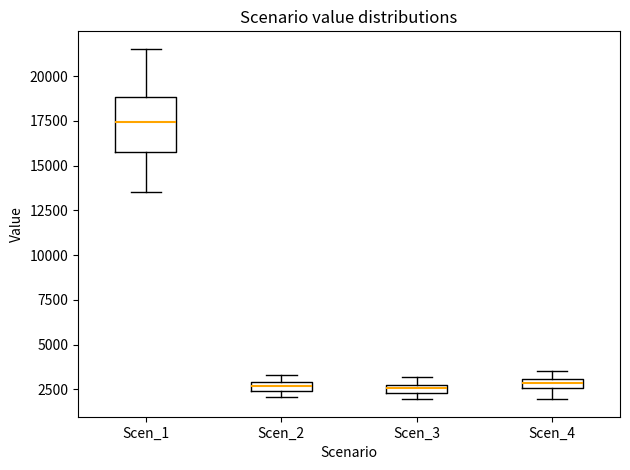

Which box has the highest median line?

Scen_1